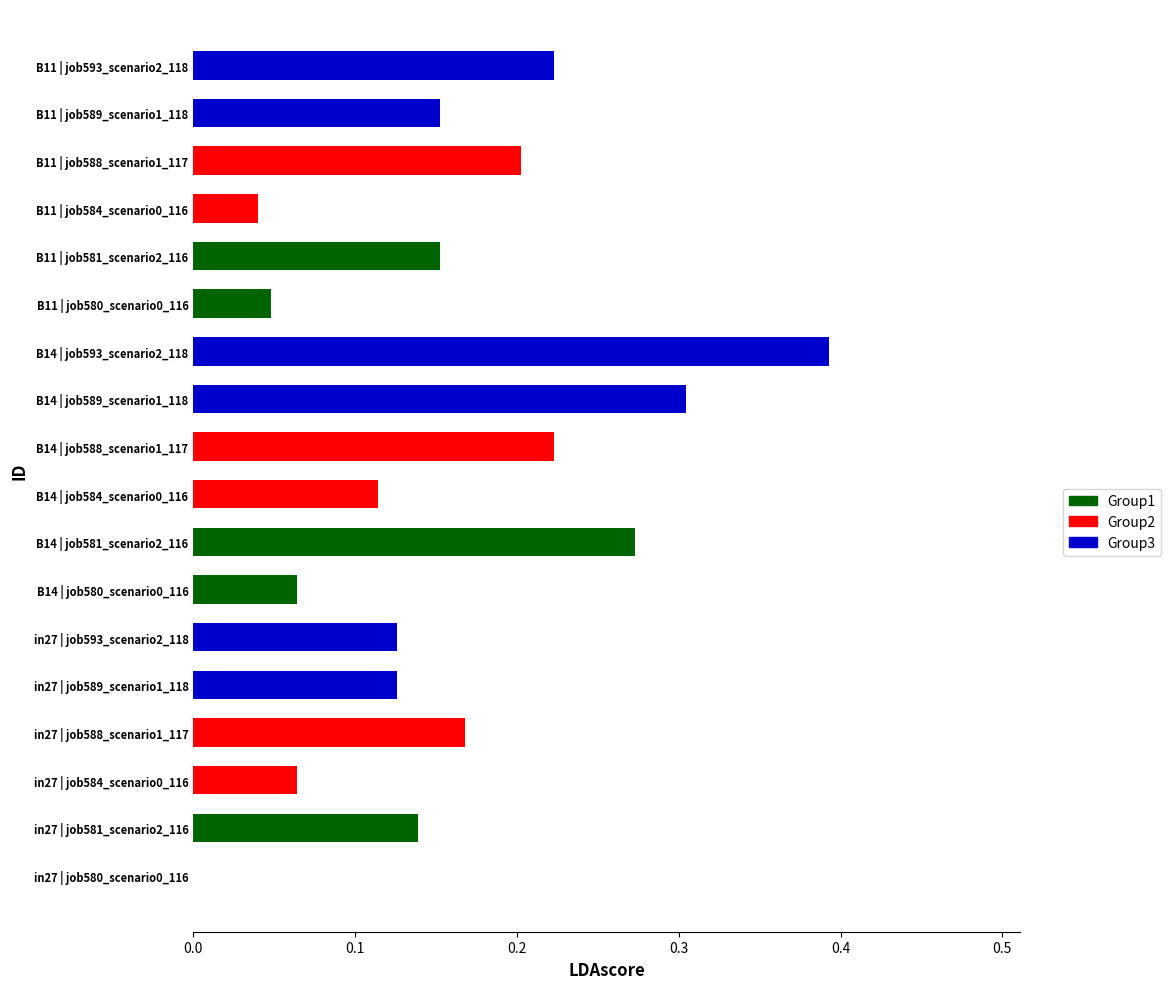

Which has a higher value, B14 | job580_scenario0_116 or in27 | job588_scenario1_117?

in27 | job588_scenario1_117